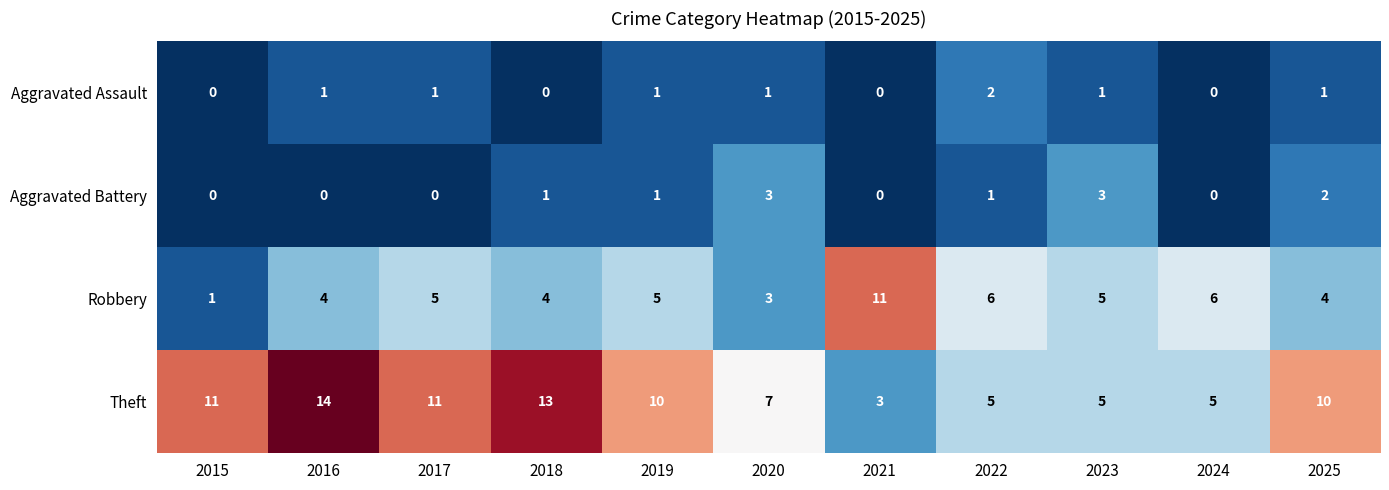

Rank the series by their maximum value, from lowest to highest.

Aggravated Assault, Aggravated Battery, Robbery, Theft